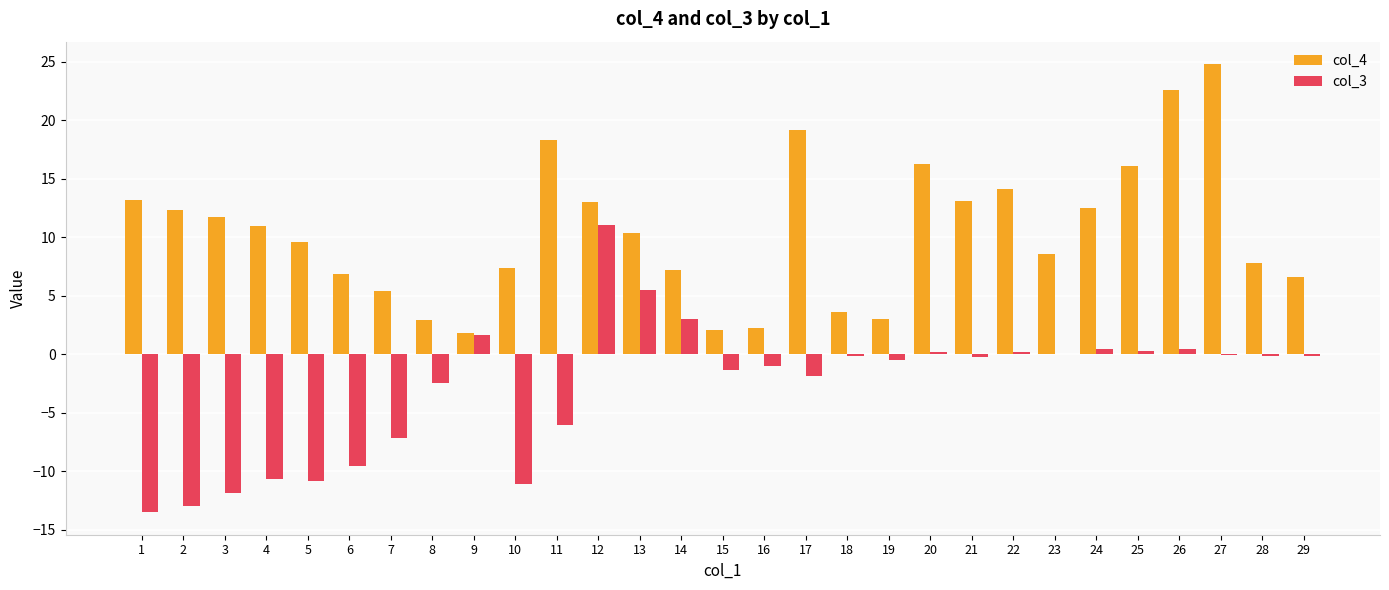

At which label does col_4 first exceed 10?

1